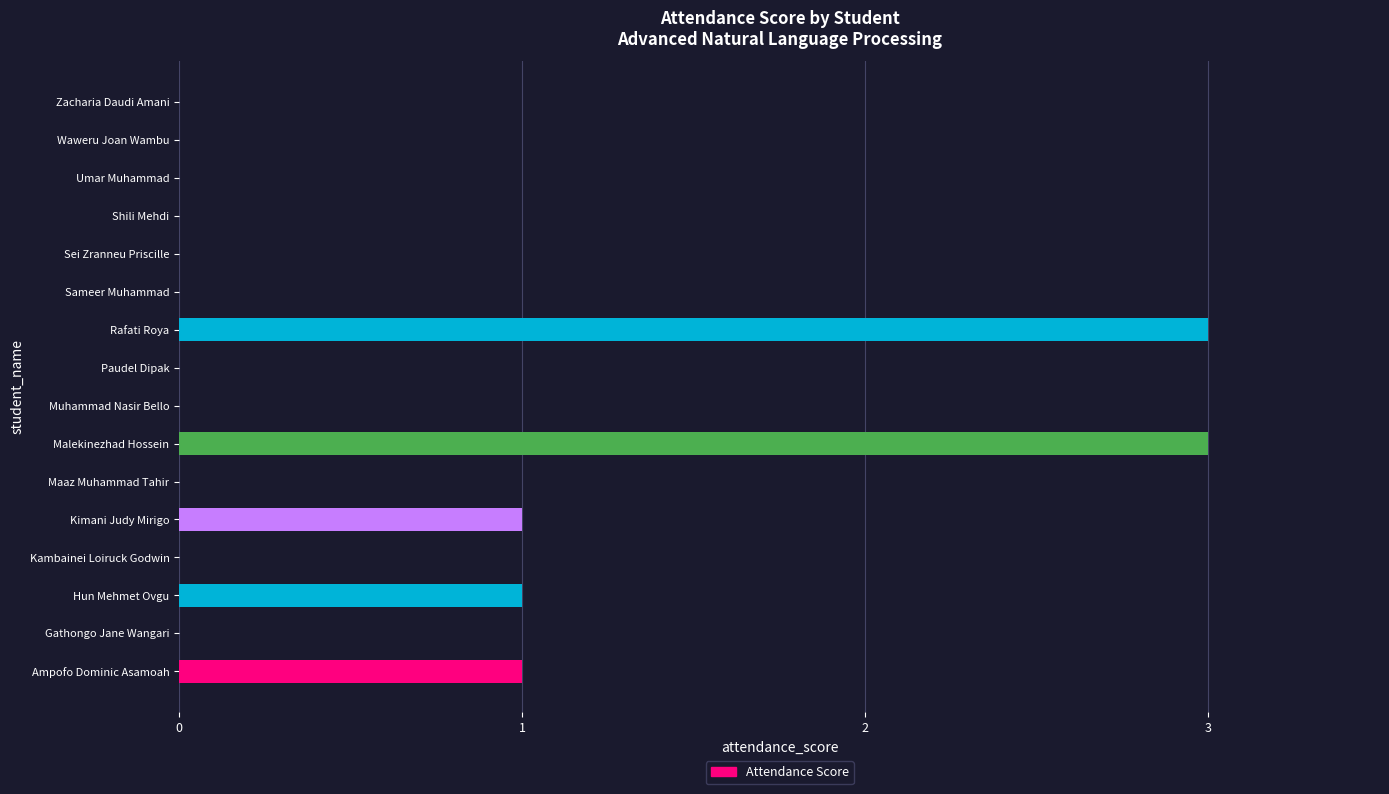

Is it true that the value at Malekinezhad Hossein is 3?

True